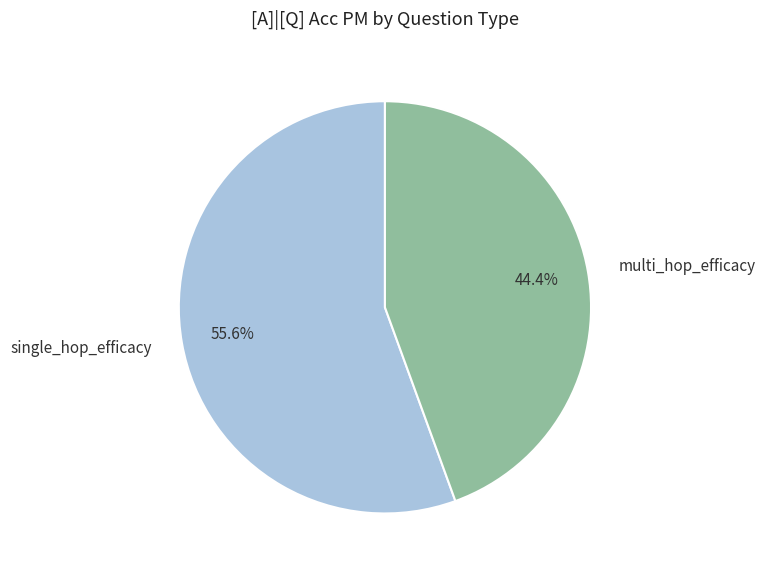

Which slice represents more than half of the pie?

single_hop_efficacy